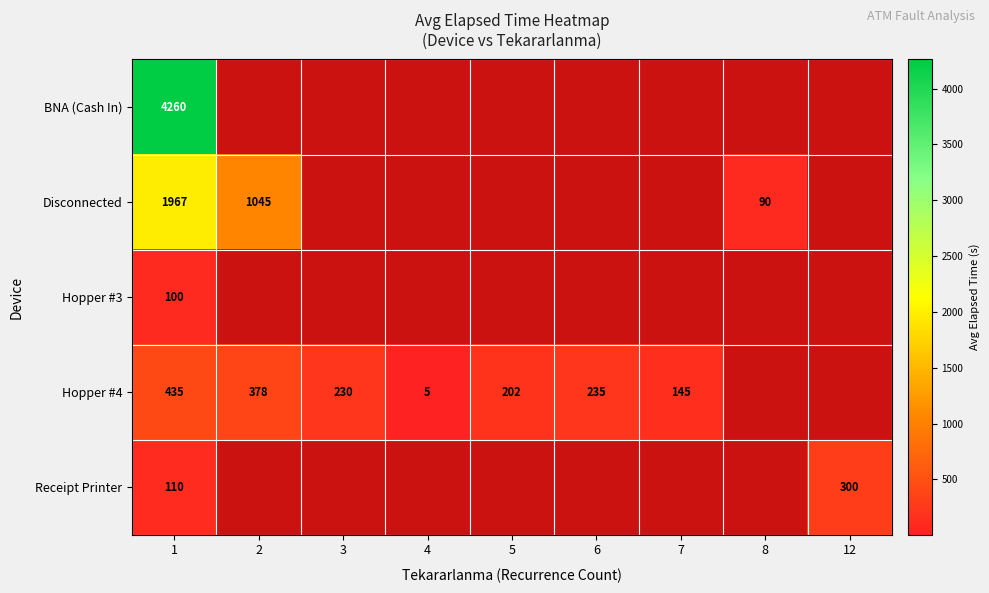

Between 1 and 12, which series saw the biggest shift?

Receipt Printer